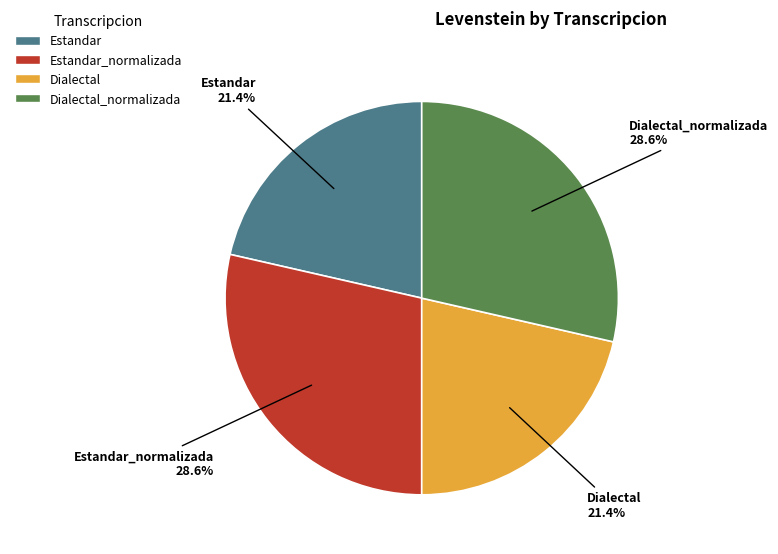

Is there any slice that represents more than half of the pie?

No